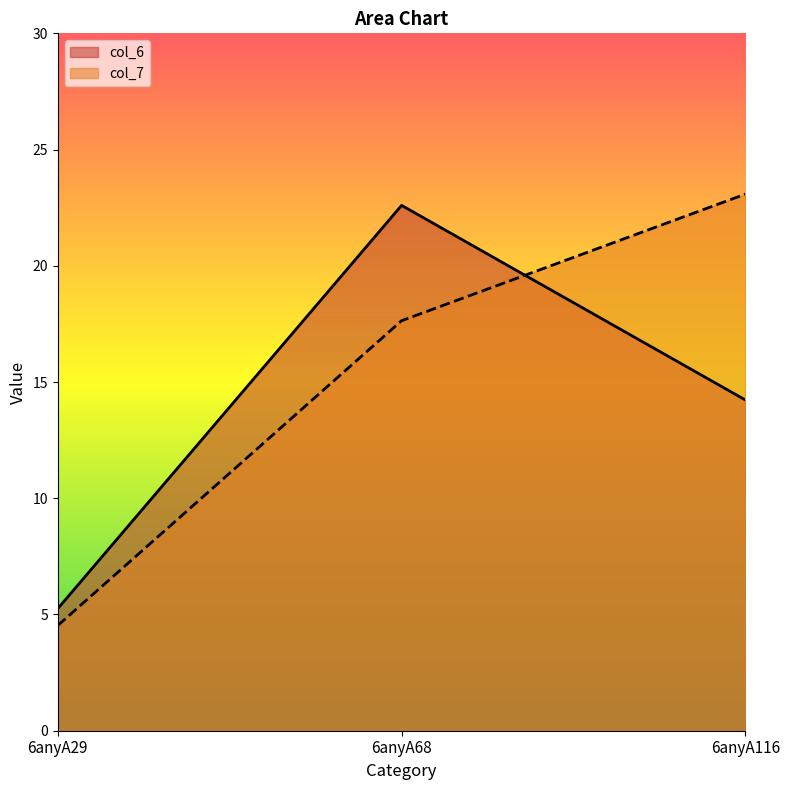

What is the value of the col_7 point at the 3rd from the left?

23.1